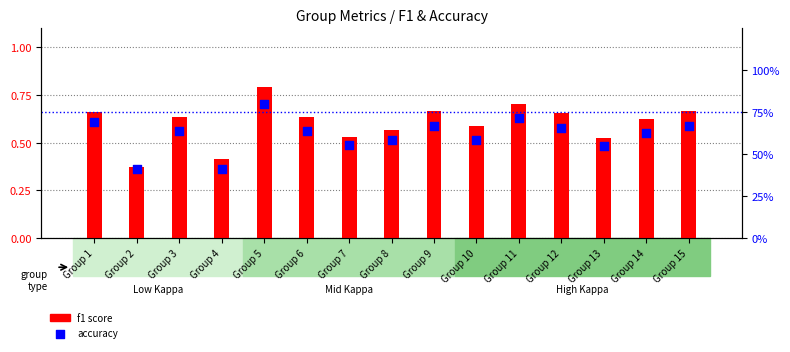

Which series has the largest total across all categories?

accuracy